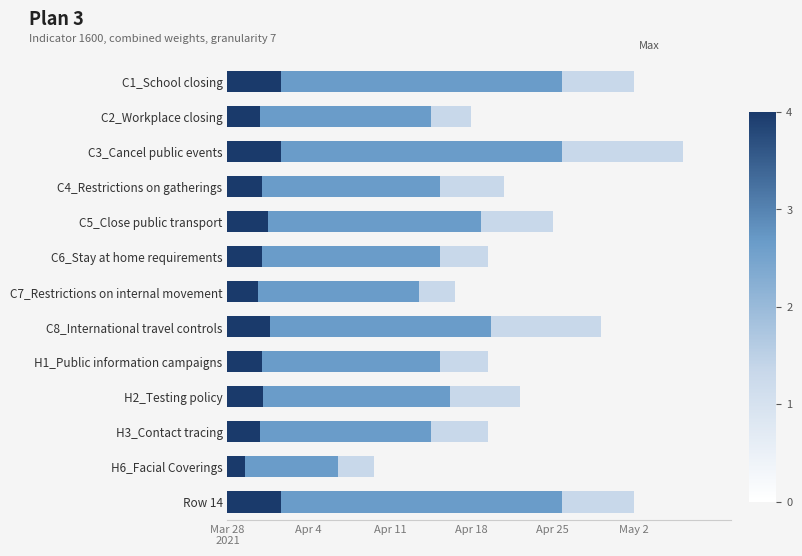

What is the approximate value of values at C6_Stay at home requirements?

131